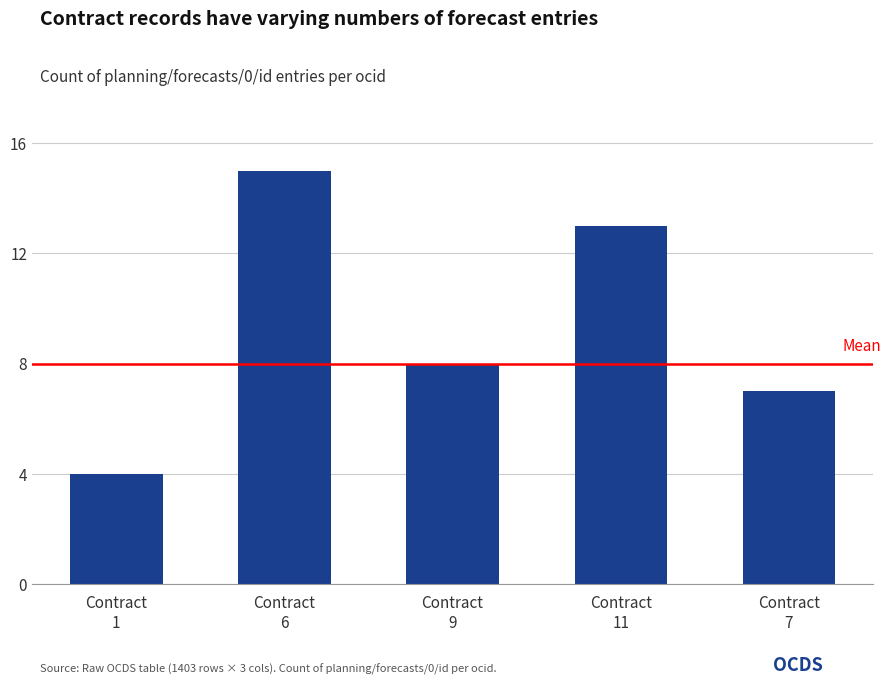

What is the difference between the values at Contract
9 and Contract
11?

5